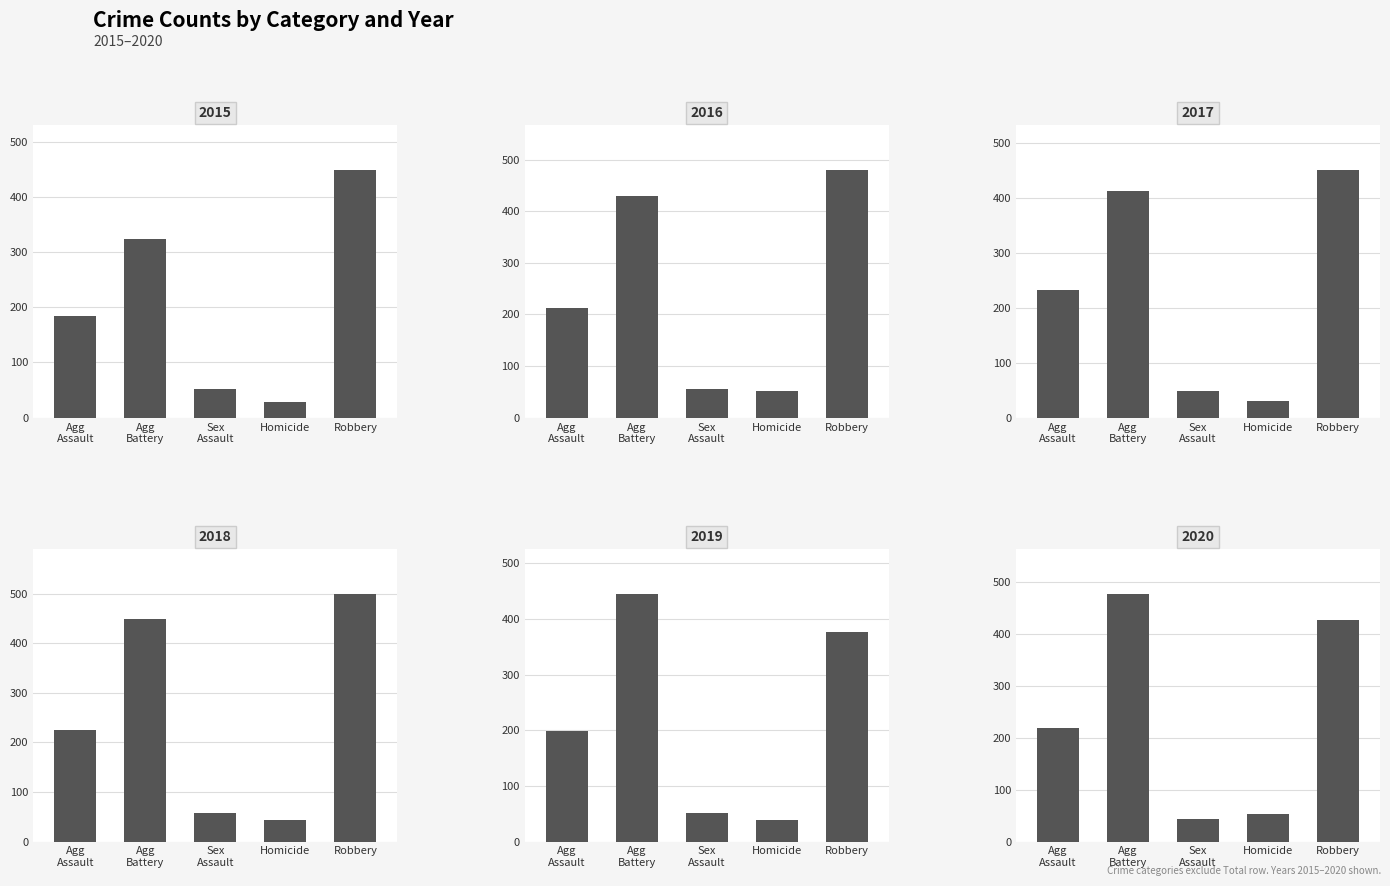

Is the value of 2020 at Agg Assault greater than the value of 2017 at Robbery?

No